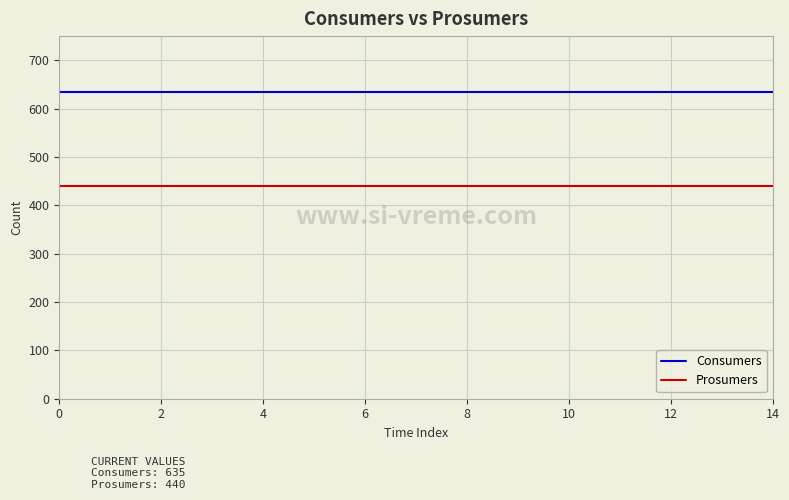

What are all the series names shown in the legend?

Consumers, Prosumers